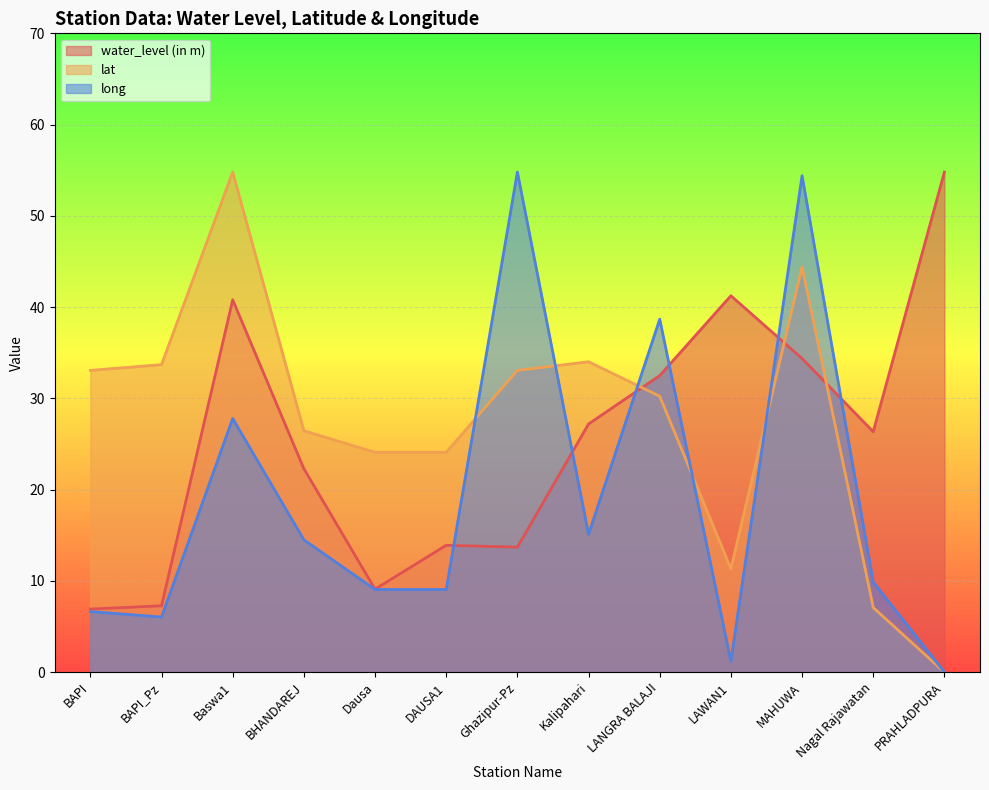

Which series ends up on top after the final intersection of long and lat?

long